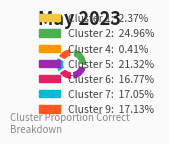

Is there a majority slice in this chart?

No